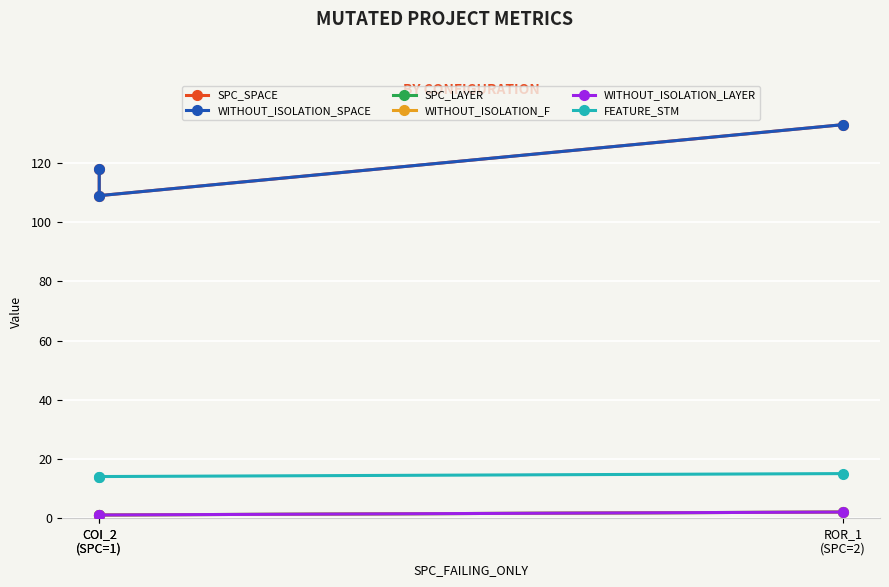

Which label corresponds to the largest value in the chart?

ROR_1
(SPC=2)